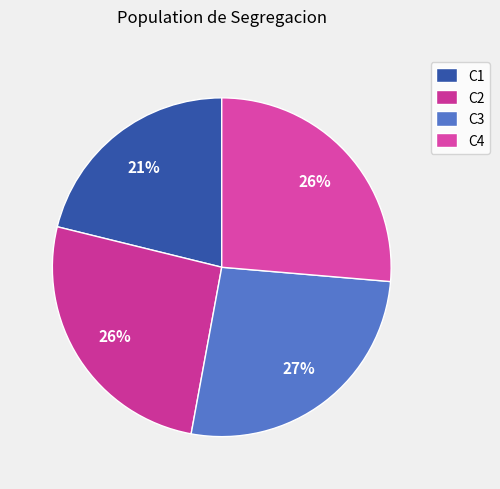

Does any single category account for the majority?

No